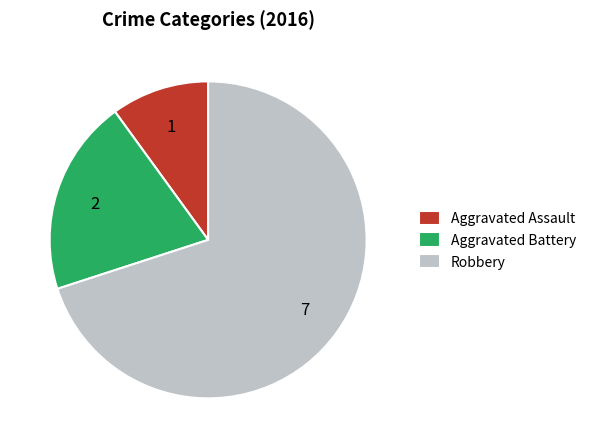

Combined, do Aggravated Assault and Aggravated Battery account for over 50%?

No